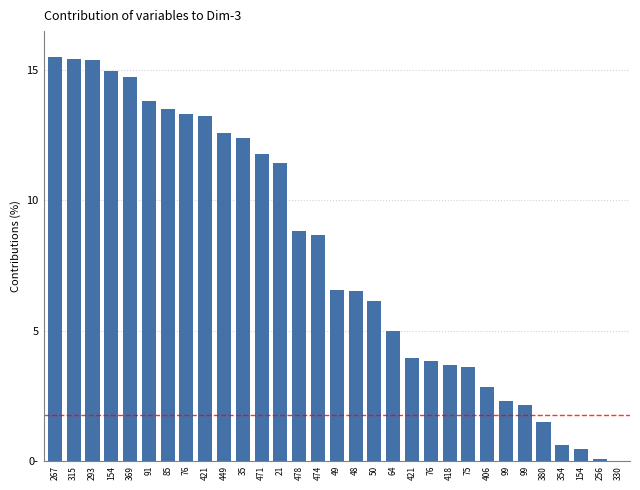

What is the sum of all values?

244.7